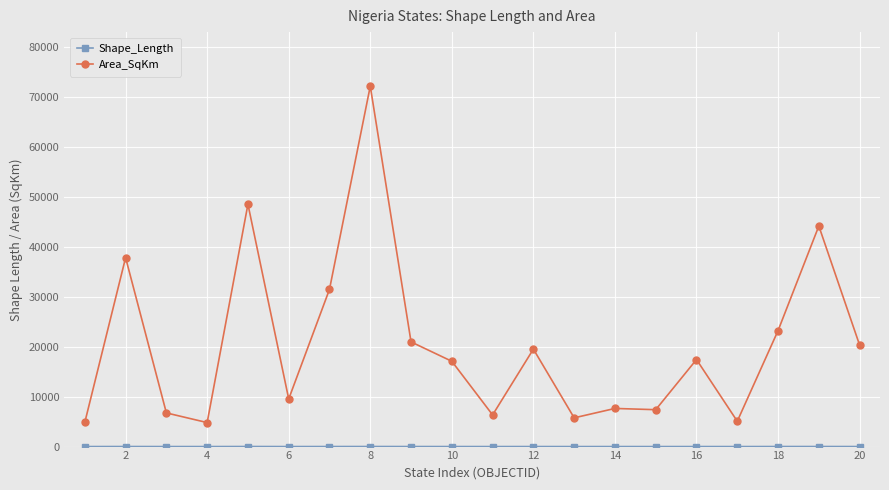

True or false: Area_SqKm has more than 0 points higher than both neighbors.

True